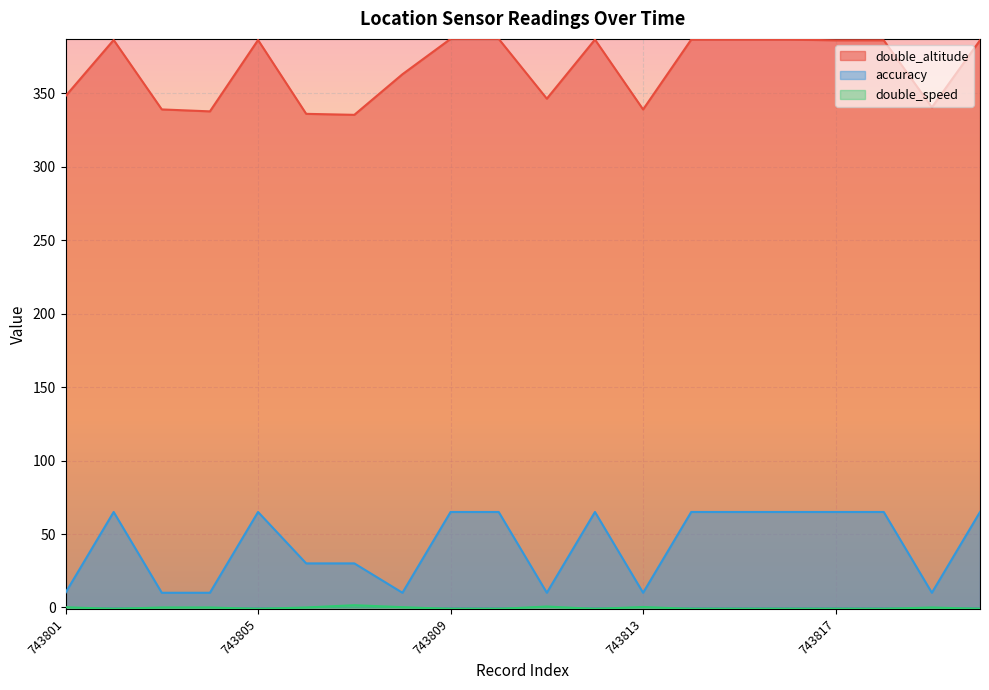

What is the approximate value of accuracy at 743816?

65.0